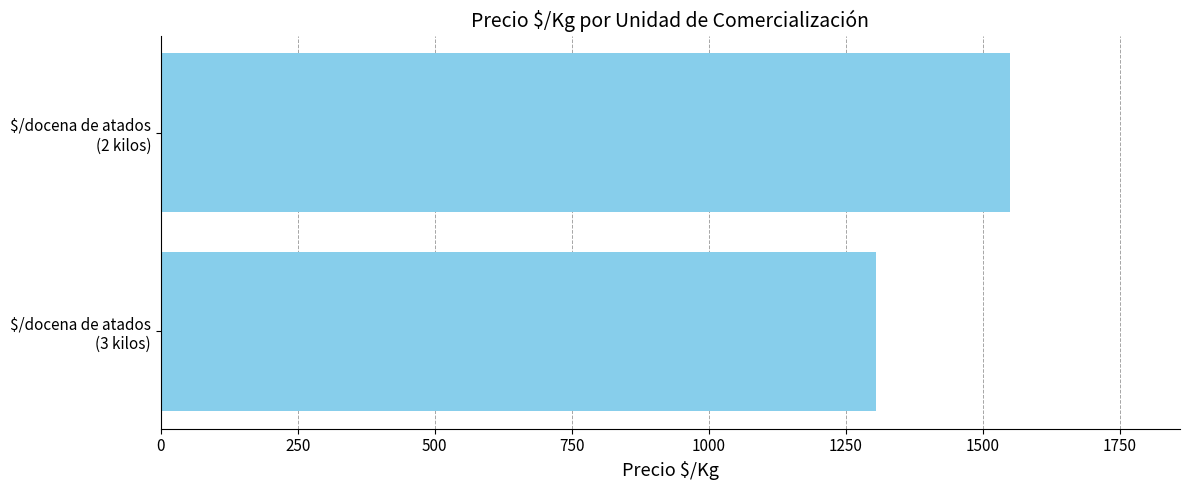

What is the difference between the maximum and minimum values?

244